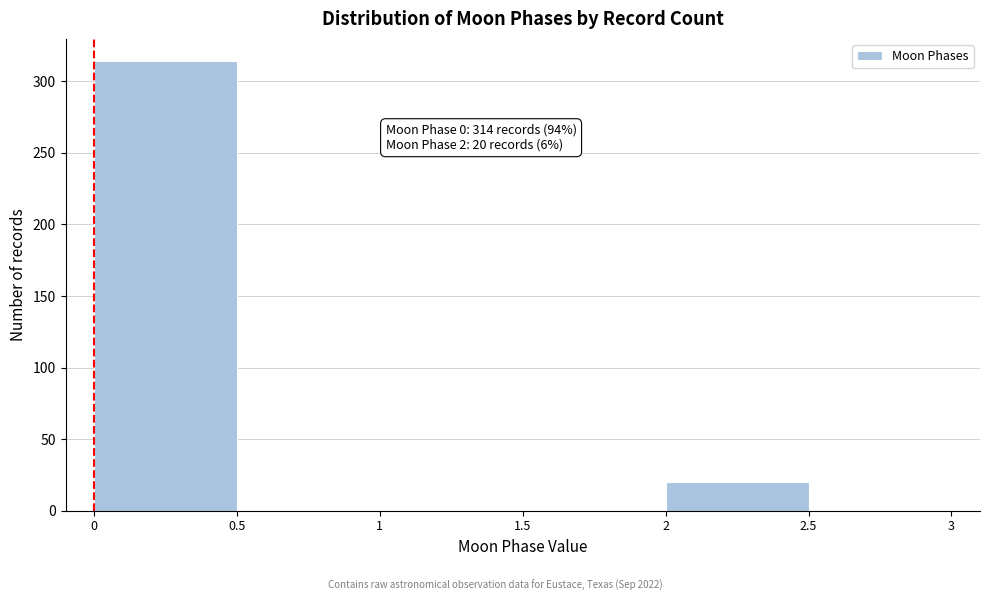

Over which range of the x-axis is the bar tallest?

0 to 0.5